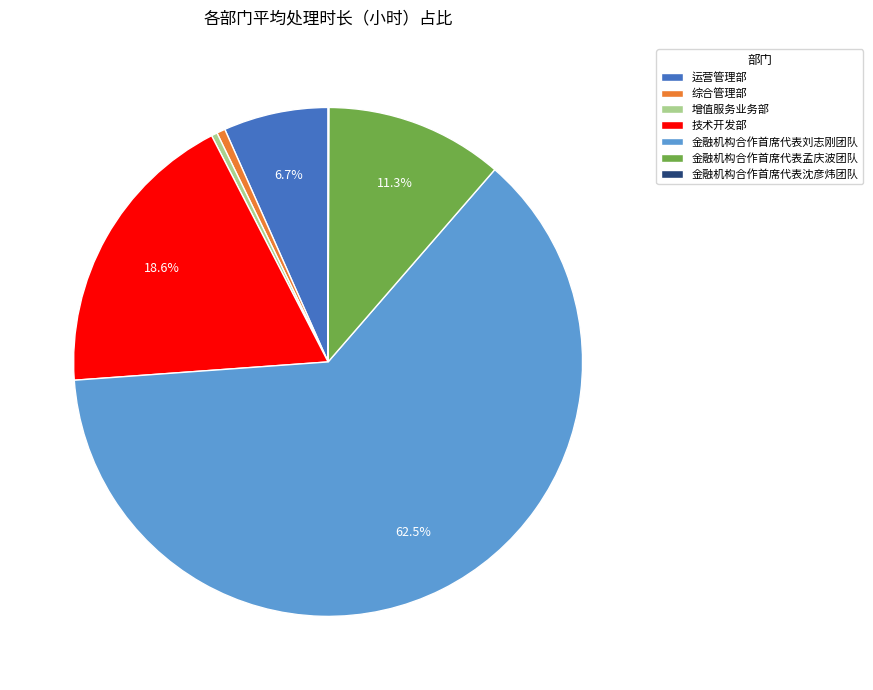

Between 运营管理部 and 金融机构合作首席代表刘志刚团队, which is larger?

金融机构合作首席代表刘志刚团队